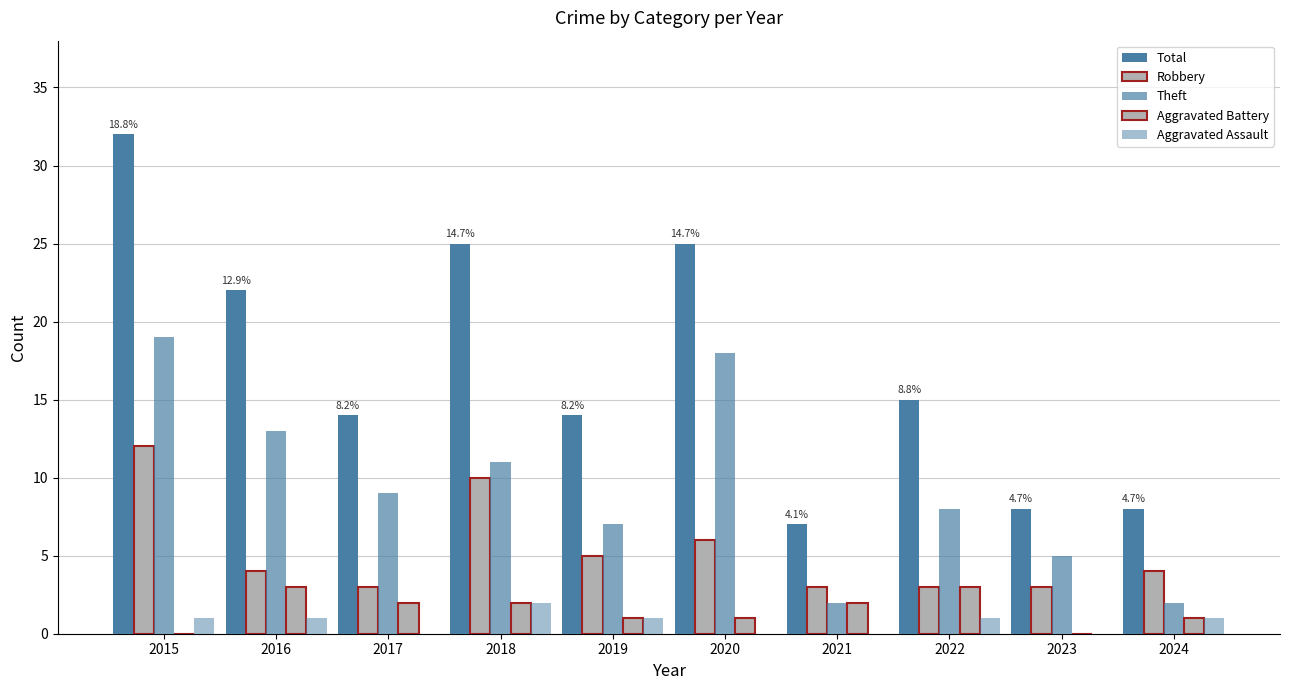

How many series are shown in this chart?

5